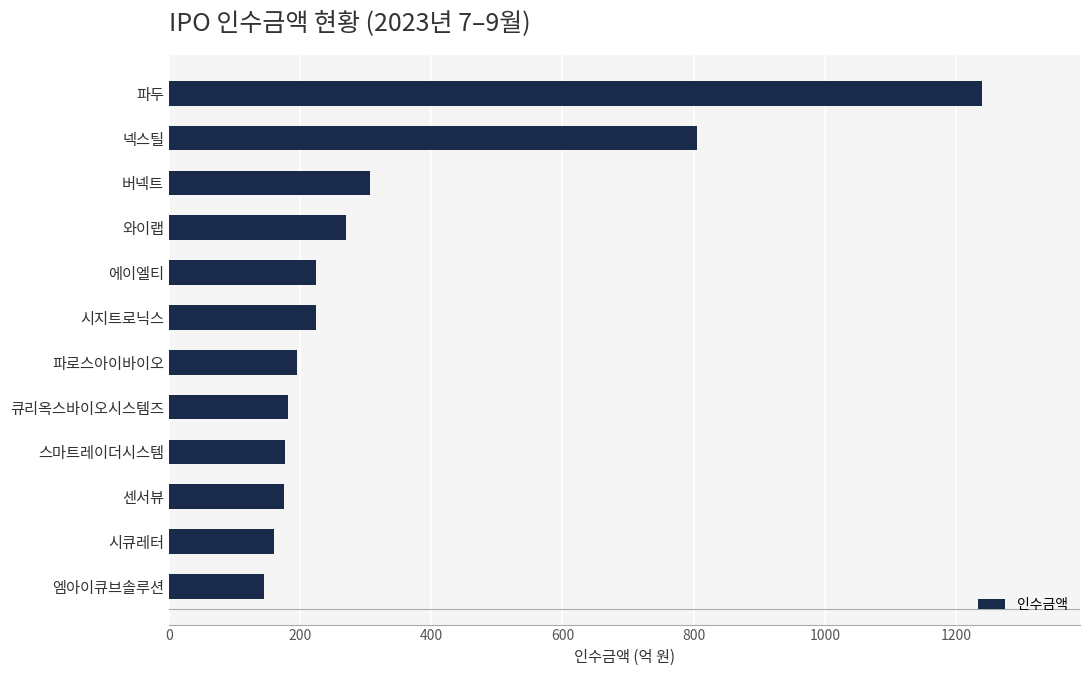

What is the sum of all values?

4108.6